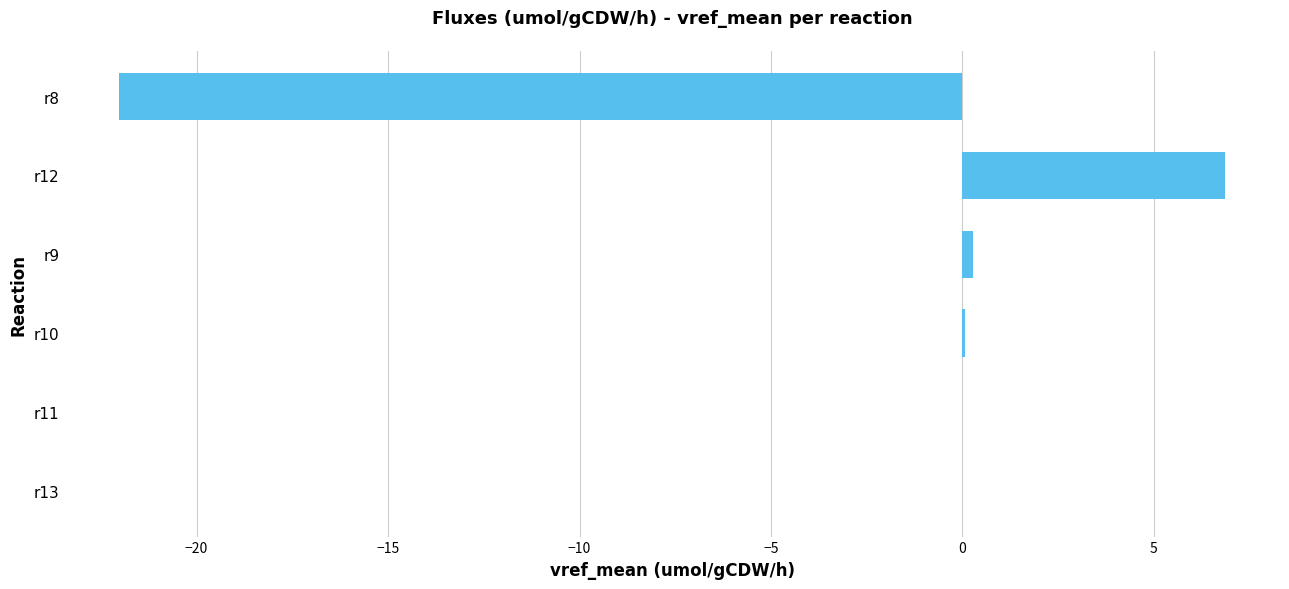

True or false: the data shows 6.8 at r12.

True